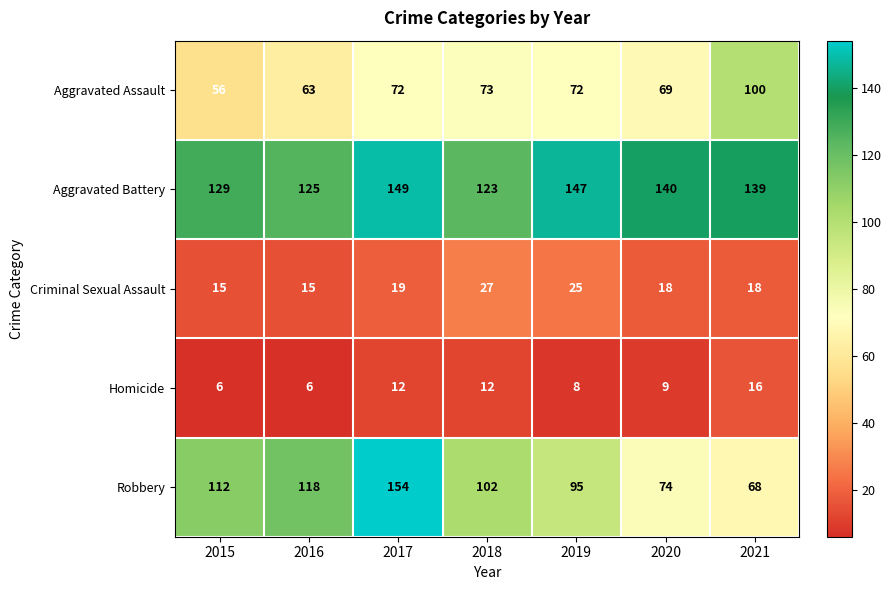

What is the total value across all series at 2018?

337